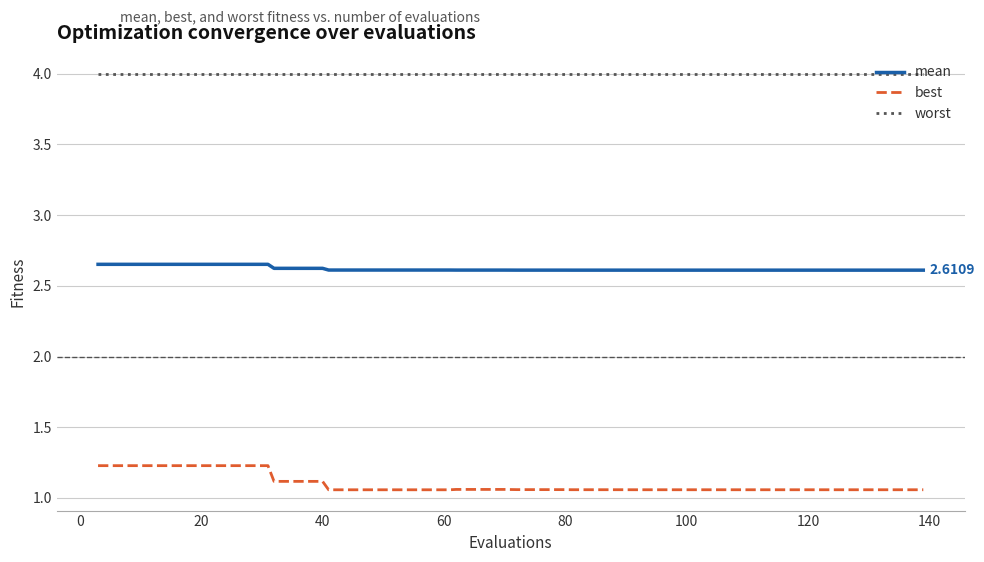

List the series in order of their peak value, highest first.

worst, mean, best